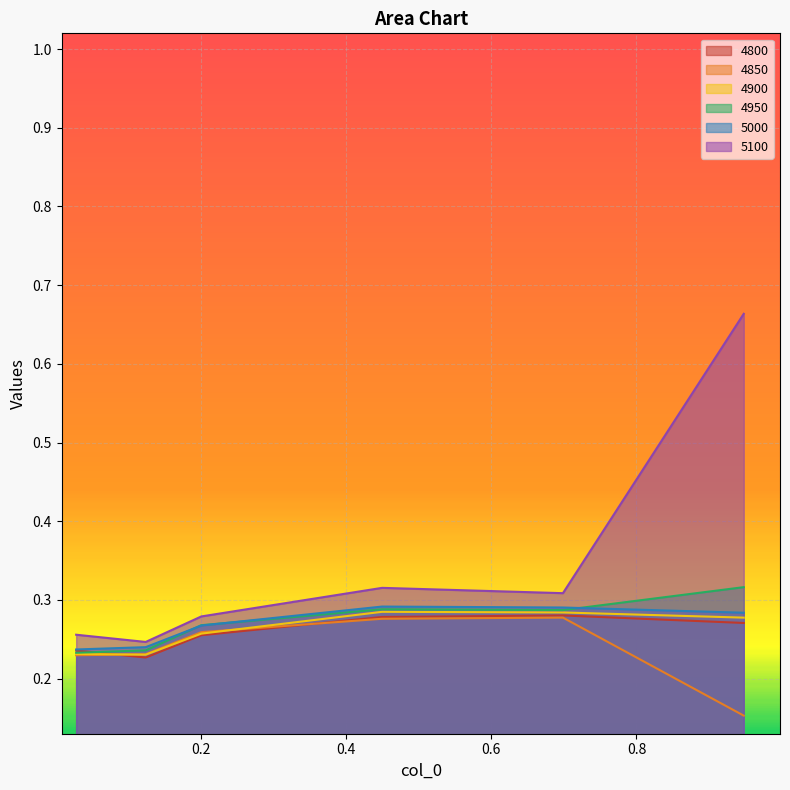

What are all the series names shown in the legend?

4800, 4850, 4900, 4950, 5000, 5100